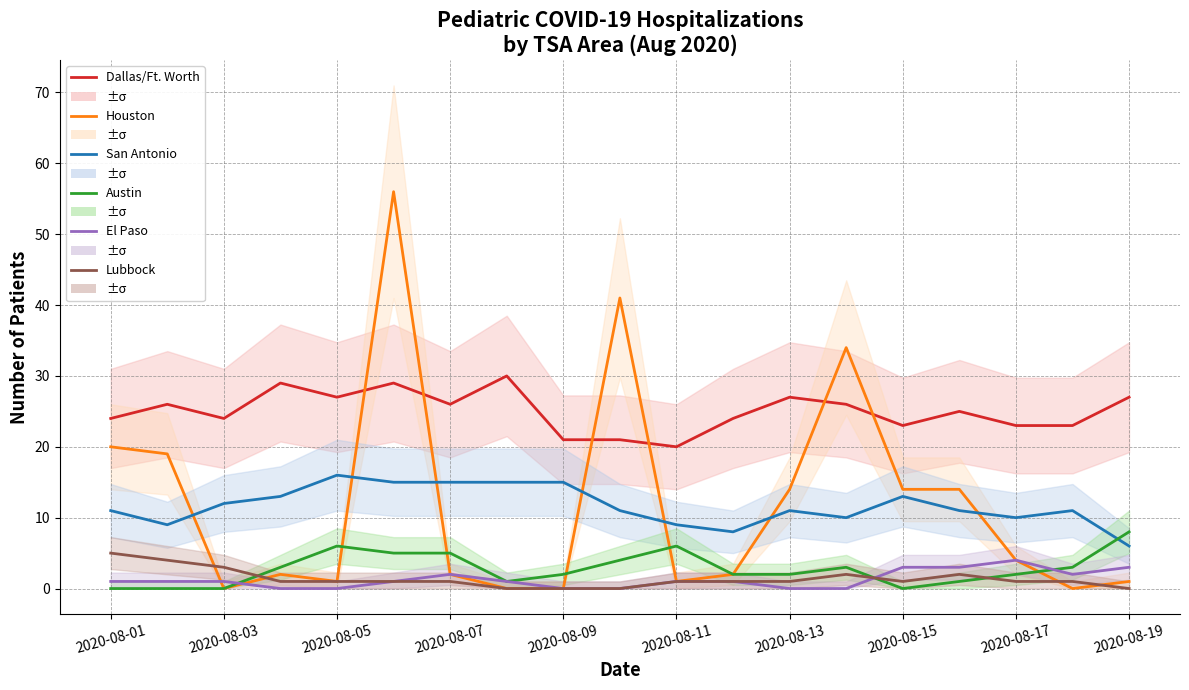

How many values in the Lubbock series exceed 1?

5